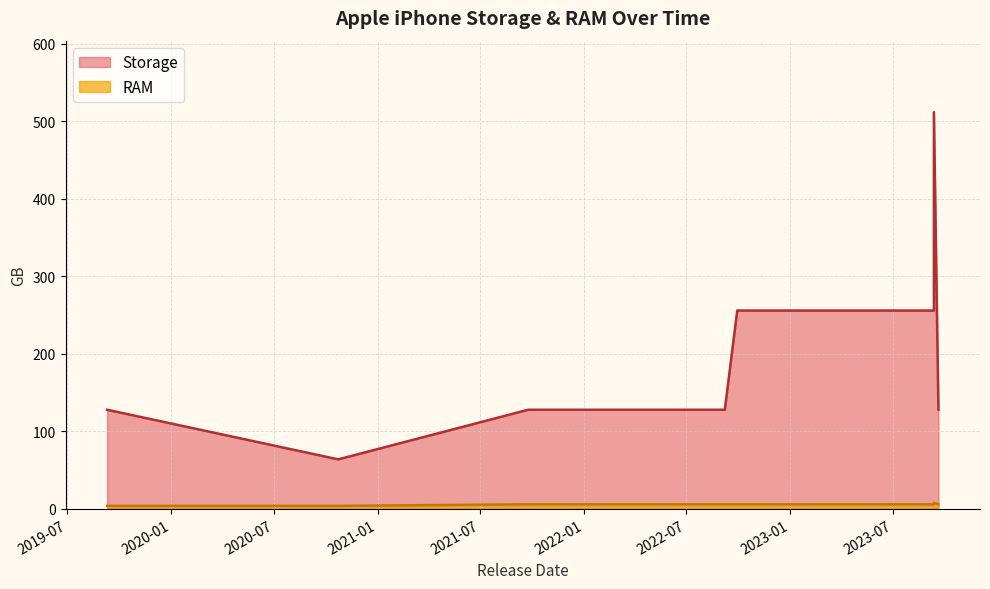

True or false: Storage and RAM intersect in this chart.

False